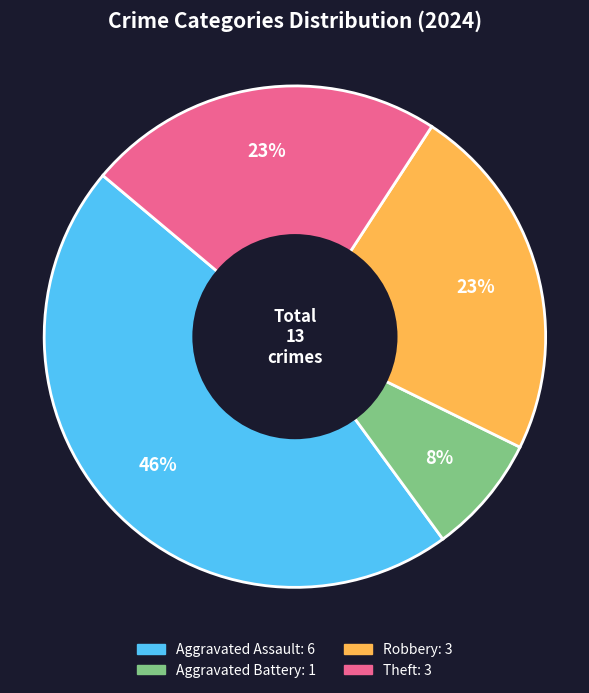

Is there any slice that represents more than half of the pie?

No